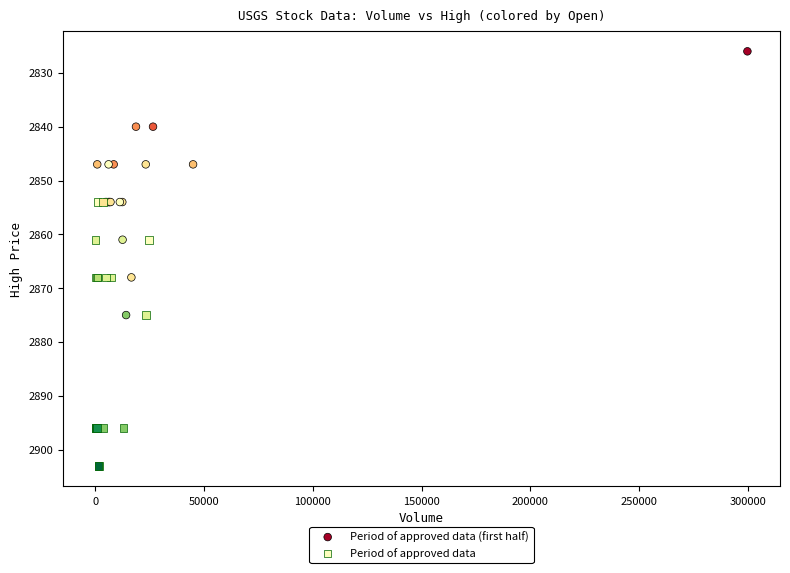

Which series reaches the minimum Y coordinate?

Period of approved data (first half)